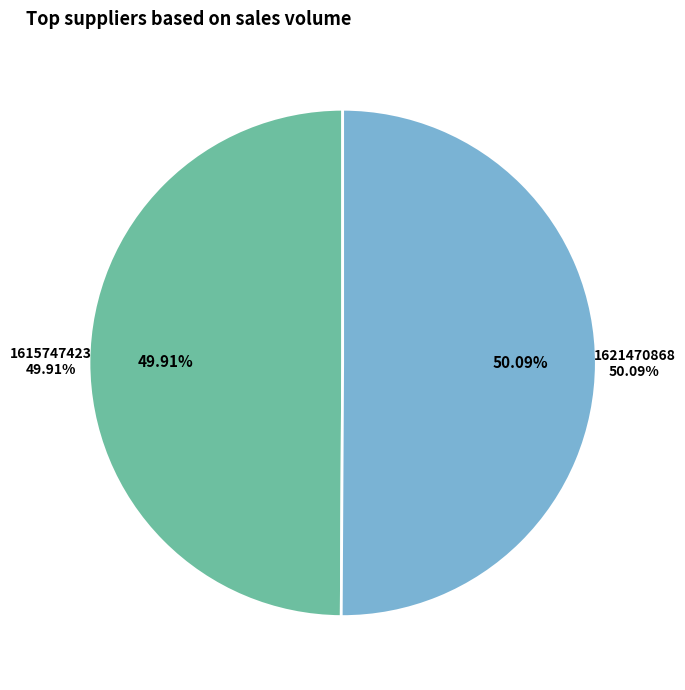

How much of the chart is everything except 1615747423?

50.1%